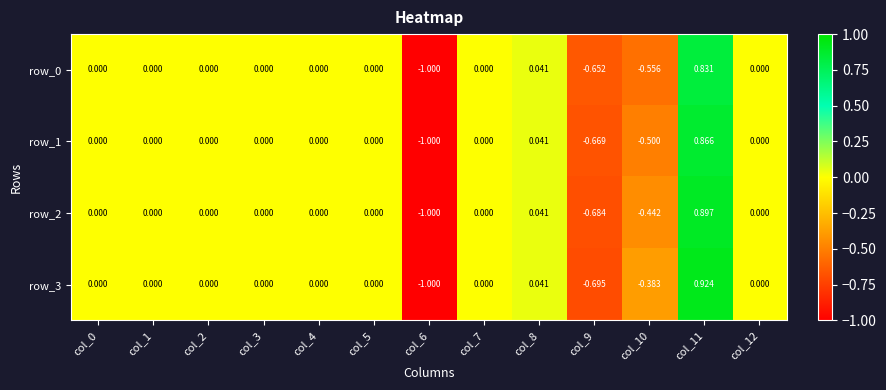

How many distinct data groups are displayed?

4